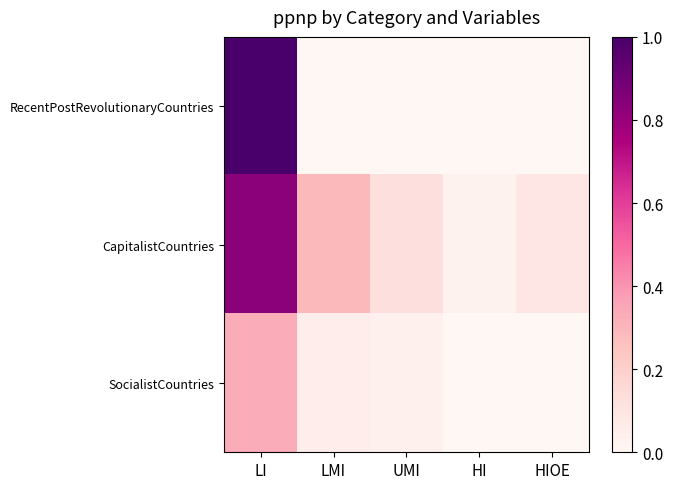

At how many categories does at least one series exceed 0?

5